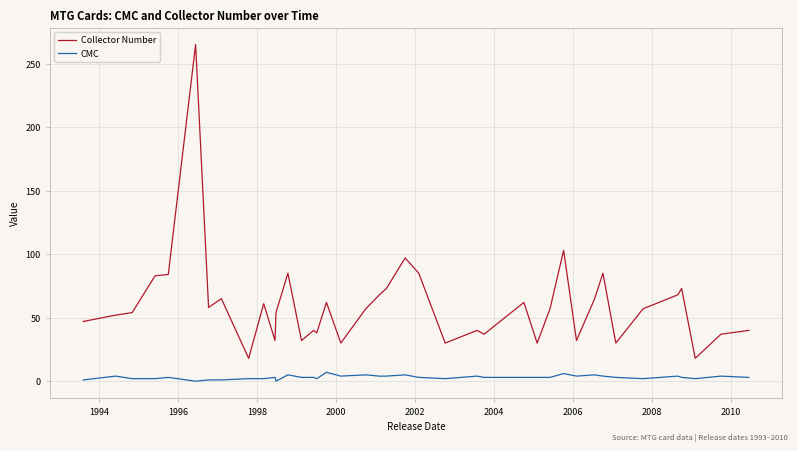

True or false: Collector Number and CMC cross at least once.

False